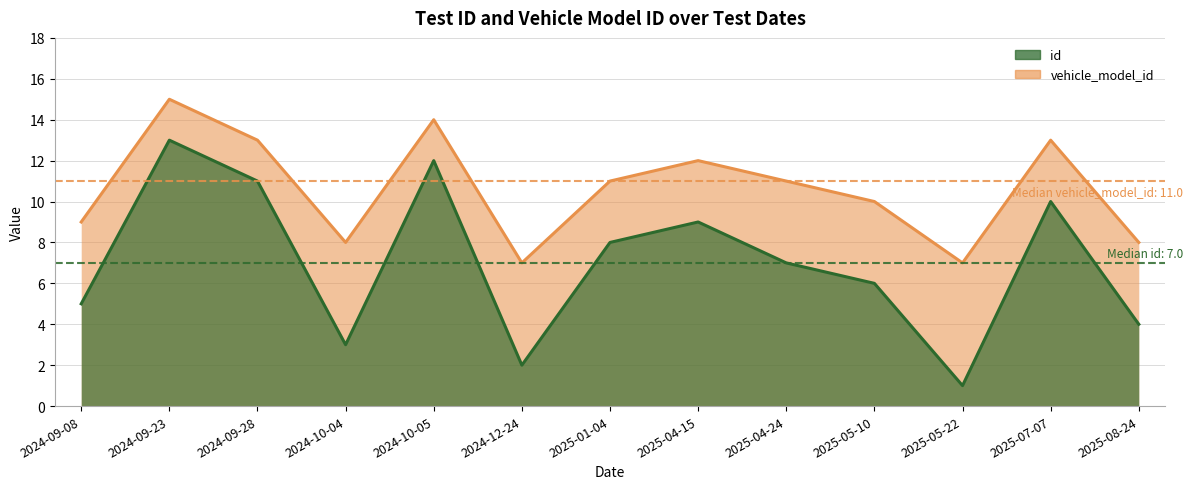

What are all the series names shown in the legend?

id, vehicle_model_id